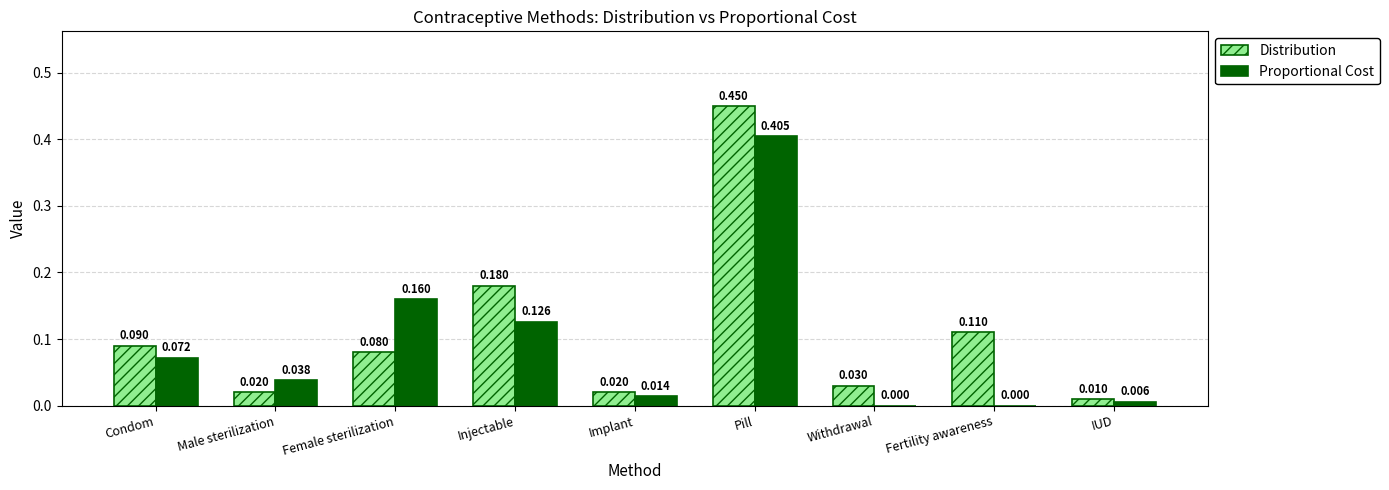

At which category is the sum across all series the highest?

Pill